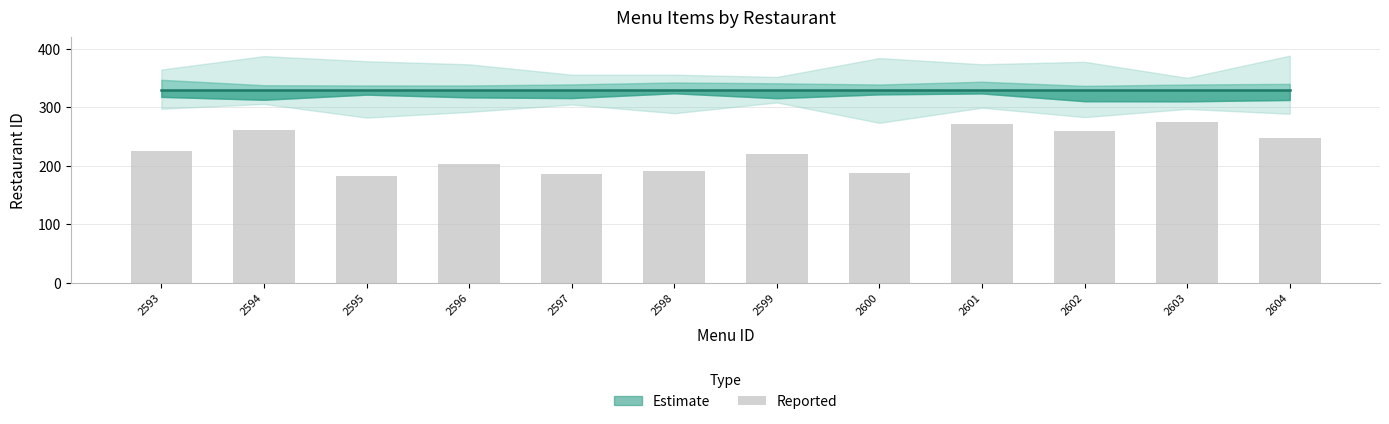

What is the value of the 11th bar from the left?

275.5